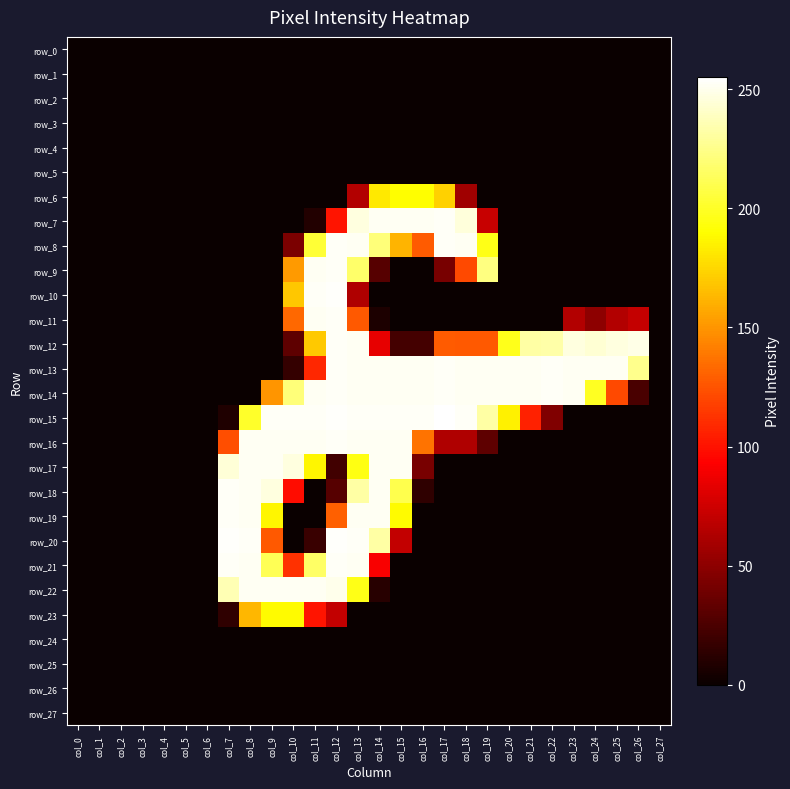

What is the sum of all row_8 values?

1964